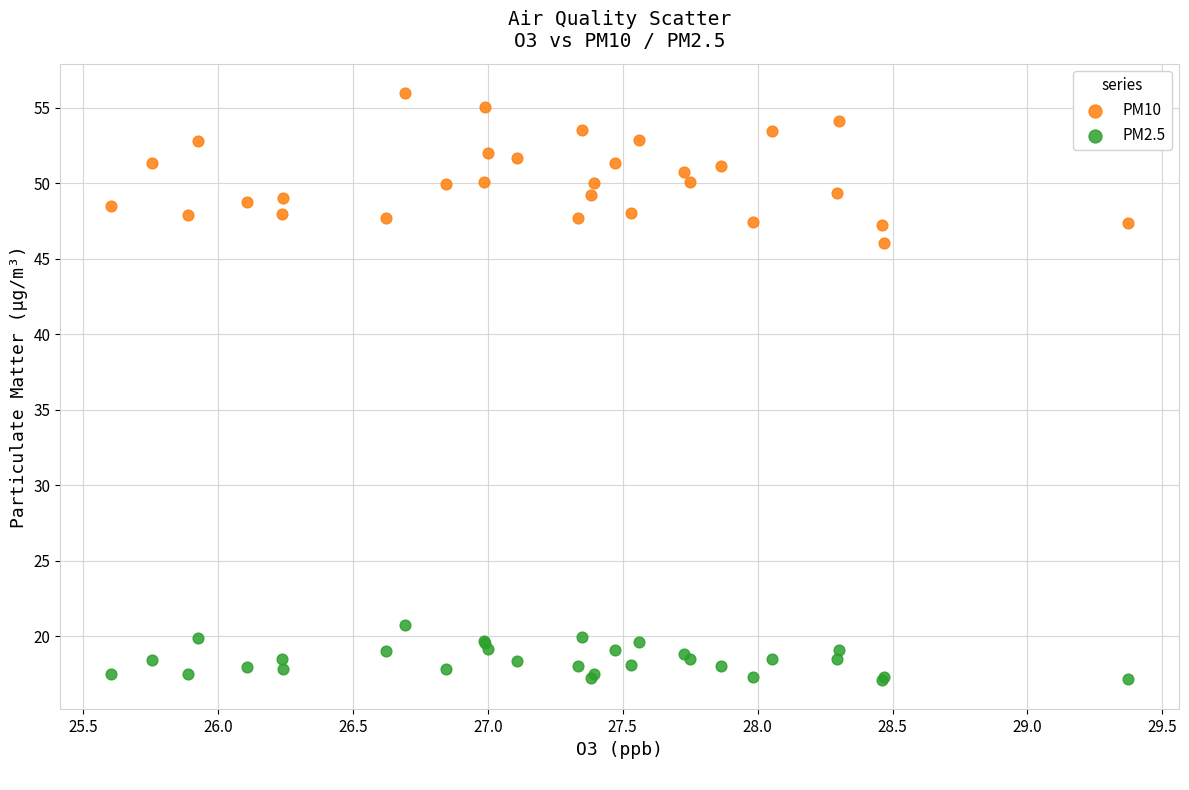

What is the X range (max minus min) for the scatter plot?

3.8